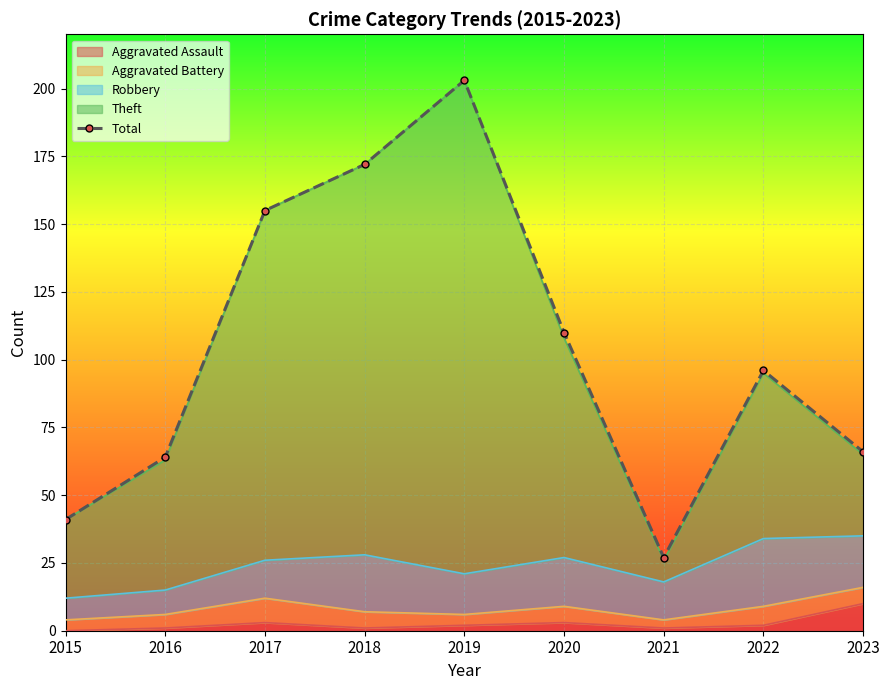

True or false: the data shows 23 at 2015.

False